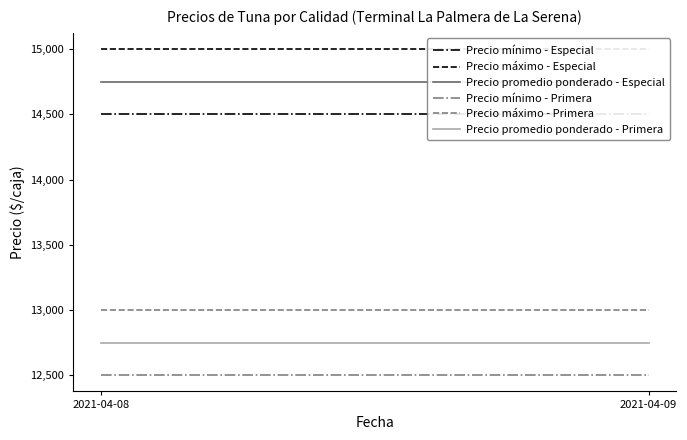

What is the sum of all Precio promedio ponderado - Primera values?

25500